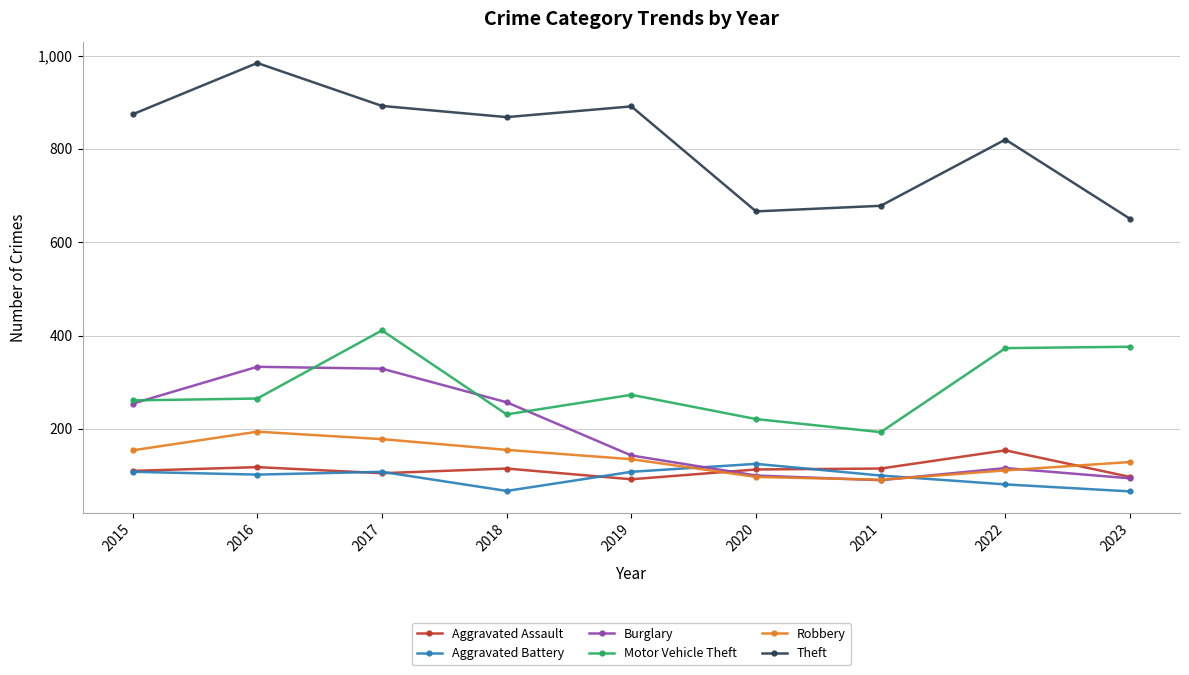

What value does the Robbery series have at 2020?

97